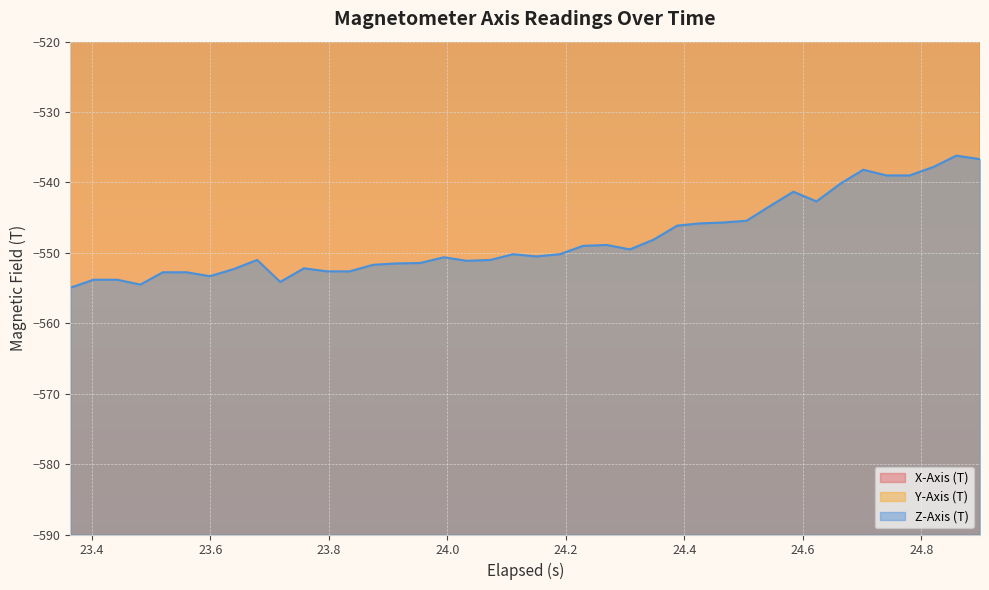

True or false: Y-Axis (T) and Z-Axis (T) cross at least once.

False